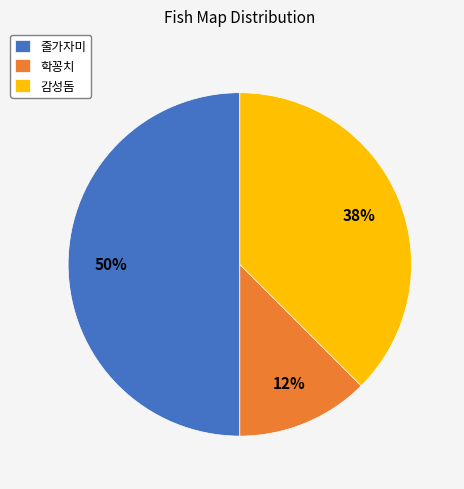

Rank the categories by value from lowest to highest.

학꽁치, 감성돔, 줄가자미